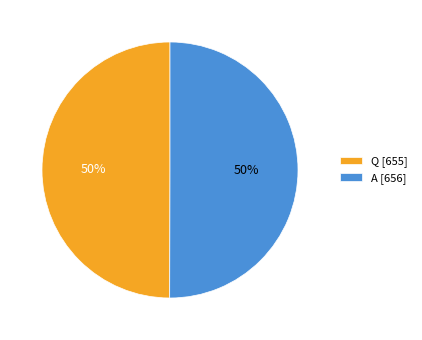

What is the ratio of the value at Q to the value at A?

1.0